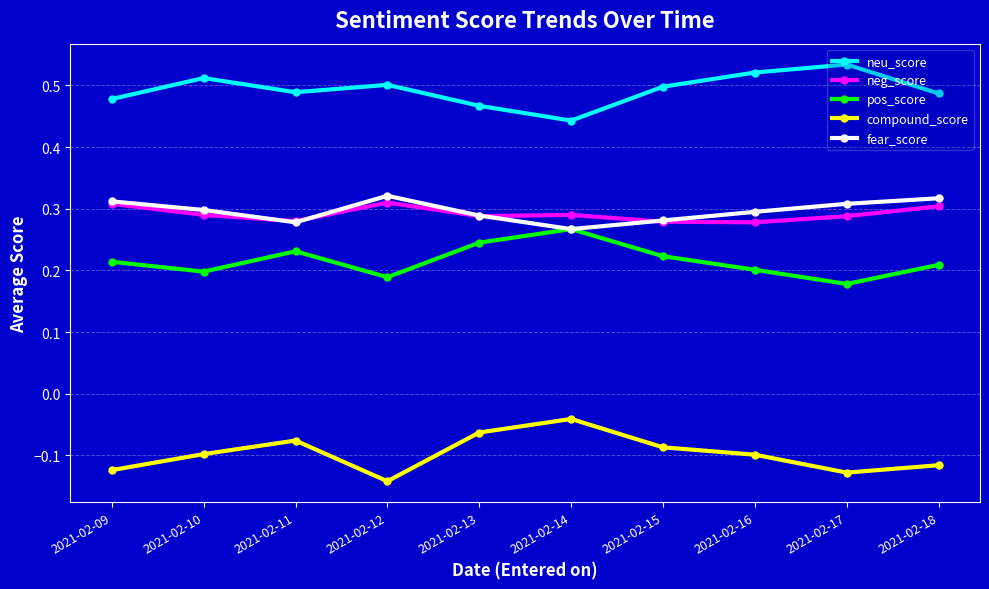

Count the fear_score values in the range 0 to 1.

10